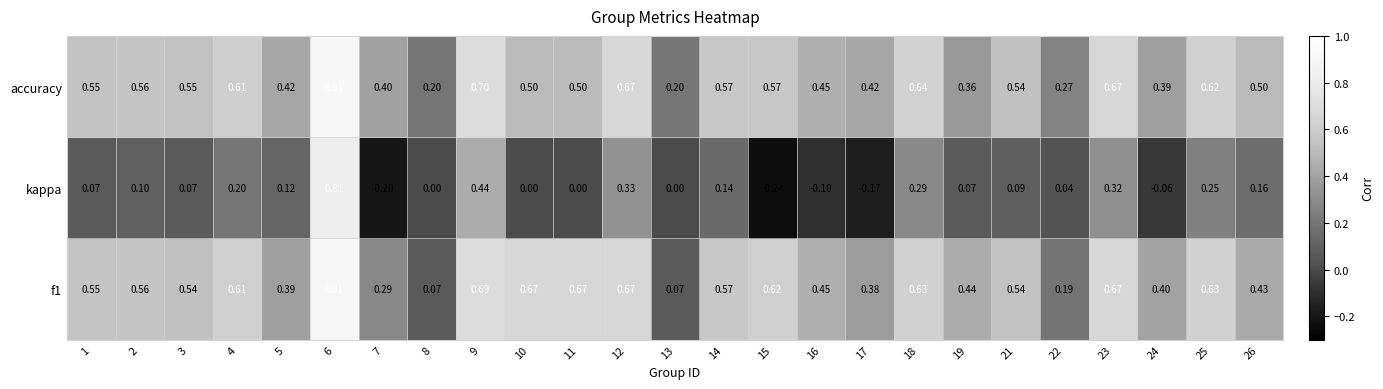

Is the value of accuracy at 9 greater than the value of kappa at 13?

Yes